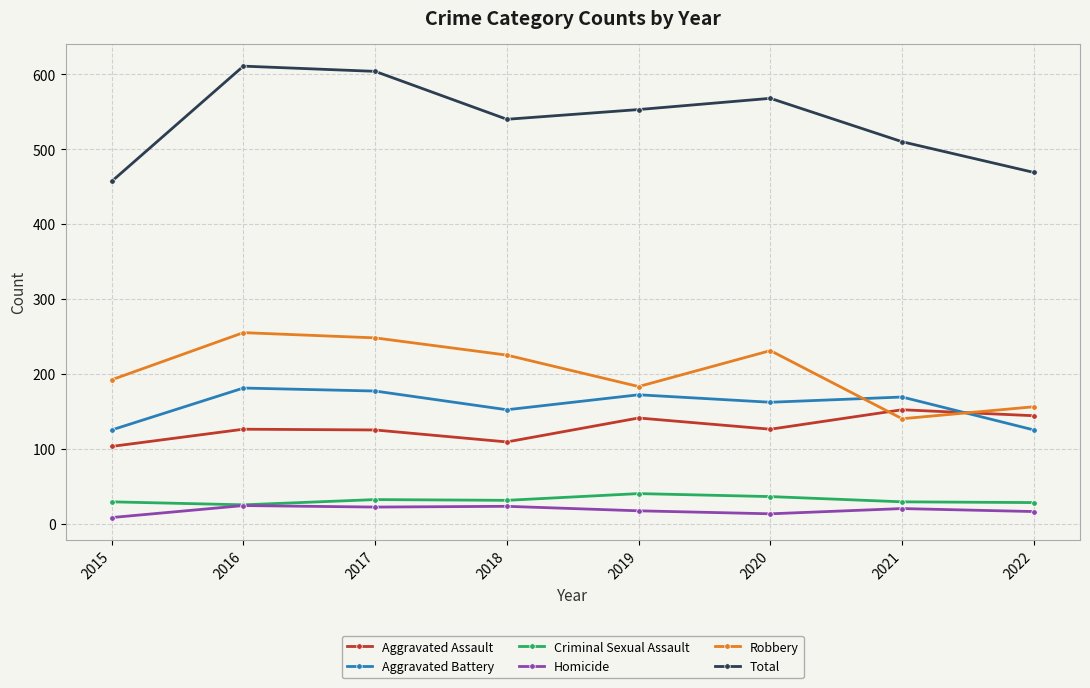

Which series has the widest spread of values?

Total